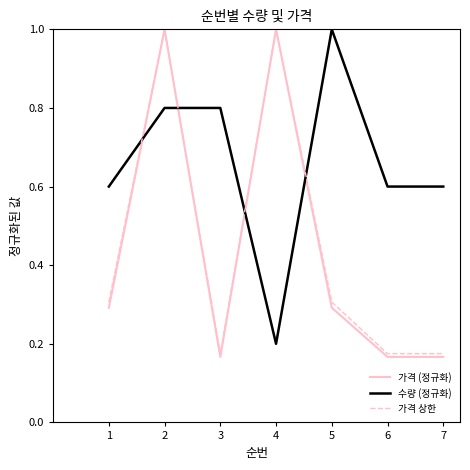

True or false: 가격 상한 has a value of 0.2 at 3.

True